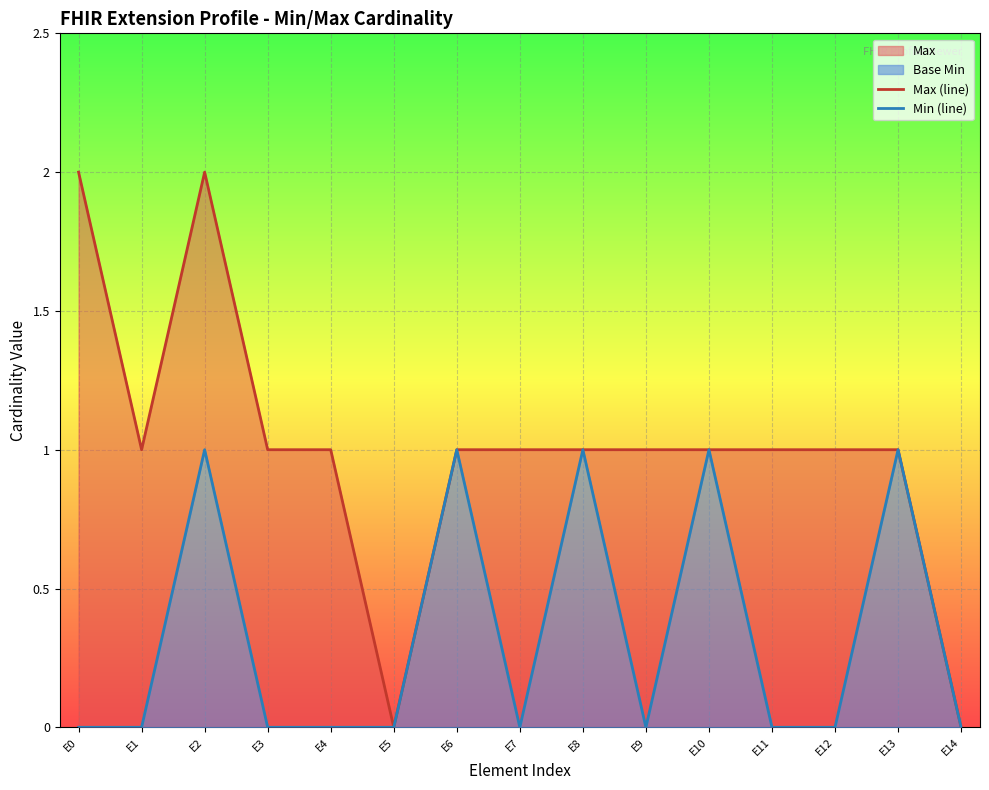

Reading right to left, what are all the values shown in this chart?

Max (line): E14=0	E13=1	E12=1	E11=1	E10=1	E9=1	E8=1	E7=1	E6=1	E5=0	E4=1	E3=1	E2=2	E1=1	E0=2
Min (line): E14=0	E13=1	E12=0	E11=0	E10=1	E9=0	E8=1	E7=0	E6=1	E5=0	E4=0	E3=0	E2=1	E1=0	E0=0